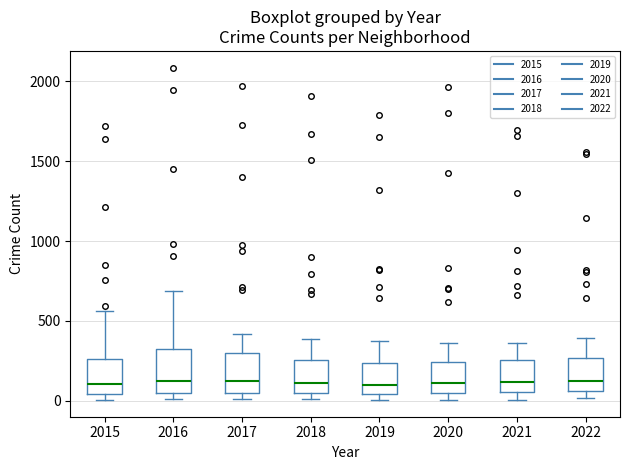

Where does the median line of the box at x = 2019 sit on the y-axis? The values are not printed on the chart, so give them approximately, as read against the axis.

100